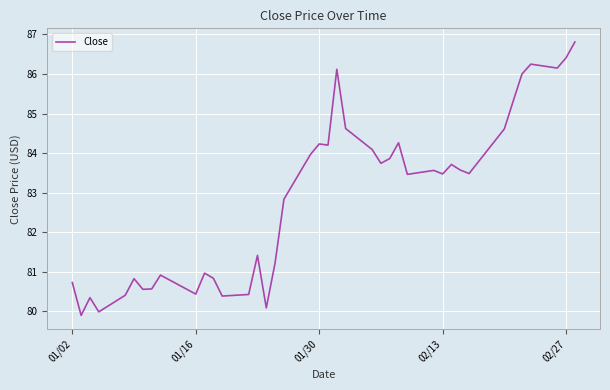

True or false: the data has more than 1 interior local peaks.

True